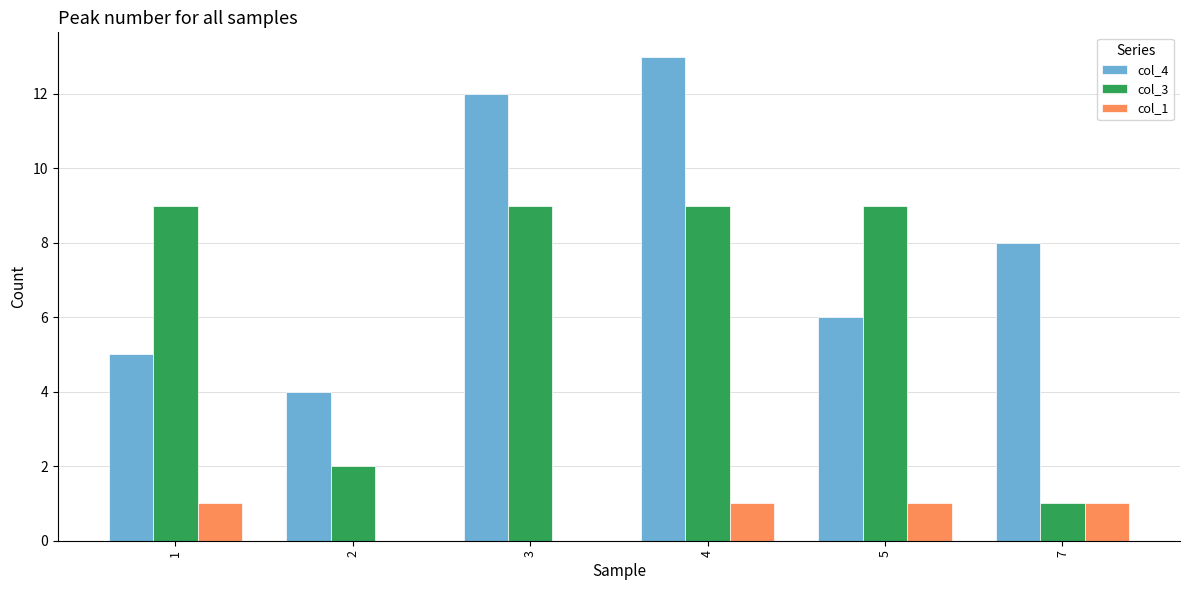

Which series changed the most between 2 and 7?

col_4